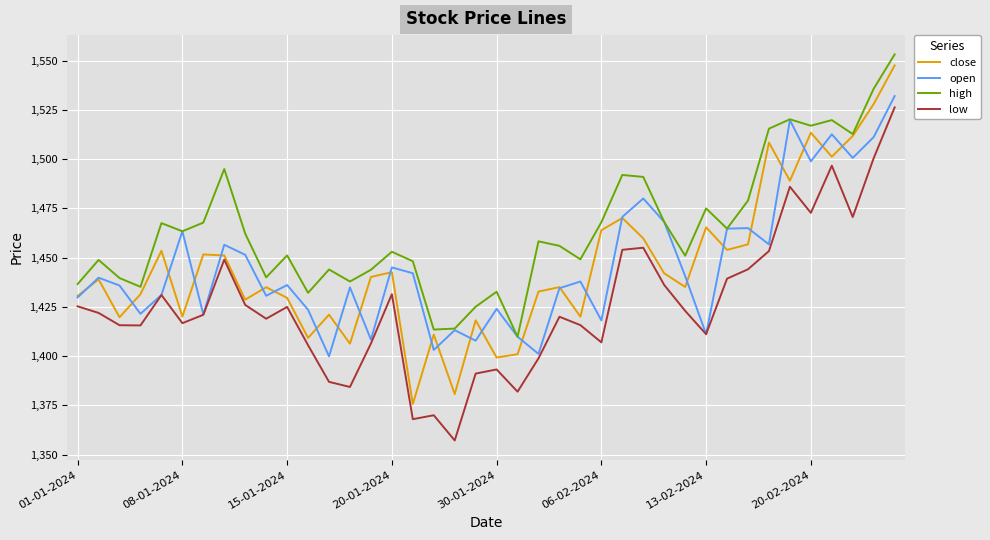

What is the minimum value for close?

1375.7